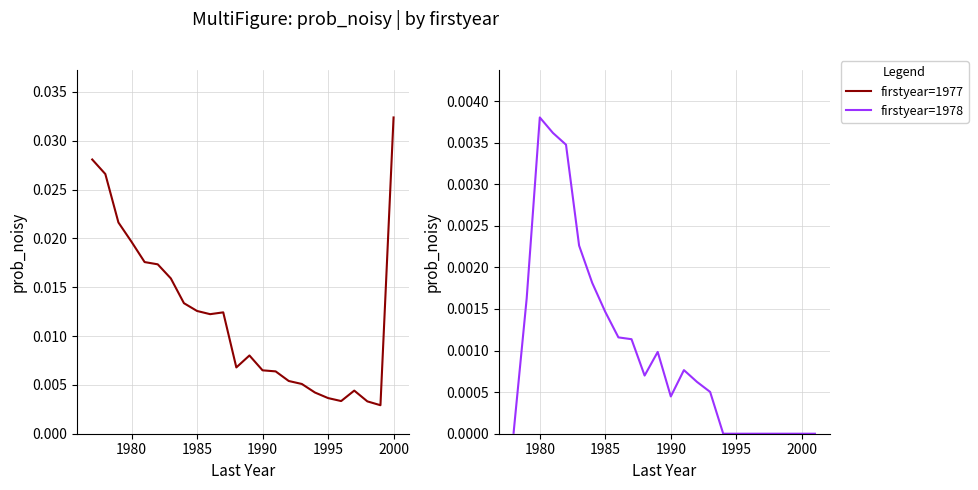

Rank the series by their maximum value, from lowest to highest.

firstyear=1978, firstyear=1977